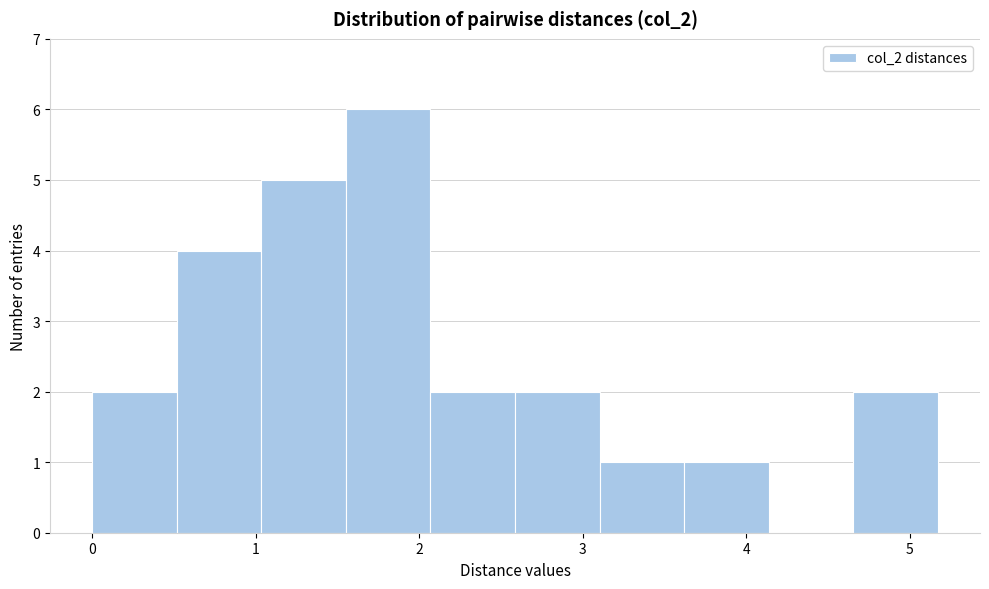

Reading left to right, list every bar in this chart as the range it spans on the x-axis followed by its height. Neither the bar edges nor the heights are printed on the chart, so give them approximately, as read against the axes.

0.0 to 0.5: 2
0.5 to 1.0: 4
1.0 to 1.6: 5
1.6 to 2.1: 6
2.1 to 2.6: 2
2.6 to 3.1: 2
3.1 to 3.6: 1
3.6 to 4.1: 1
4.1 to 4.7: 0
4.7 to 5.2: 2